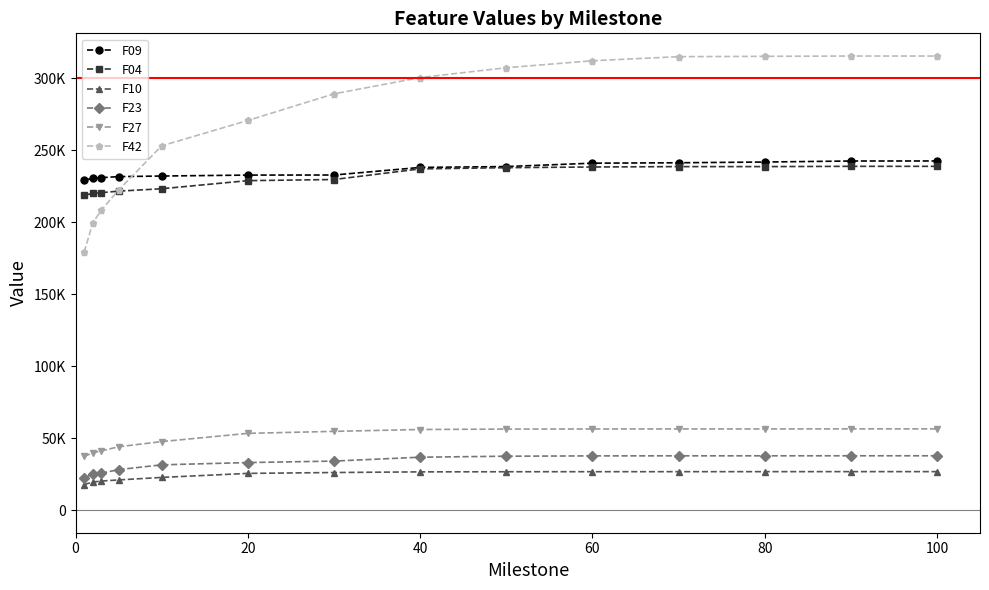

What are all the series names shown in the legend?

F09, F04, F10, F23, F27, F42